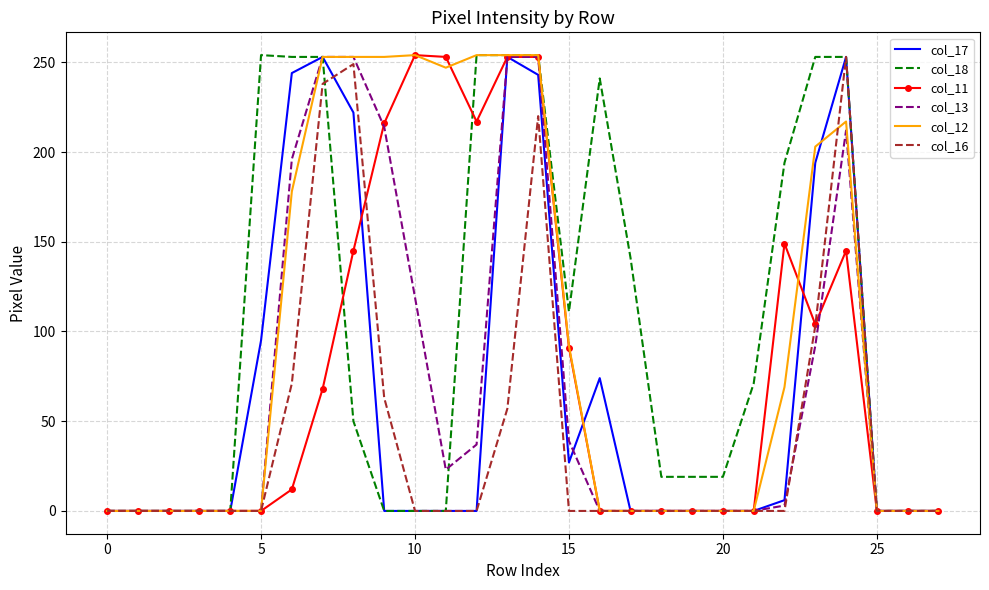

What are all the series names shown in the legend?

col_17, col_18, col_11, col_13, col_12, col_16